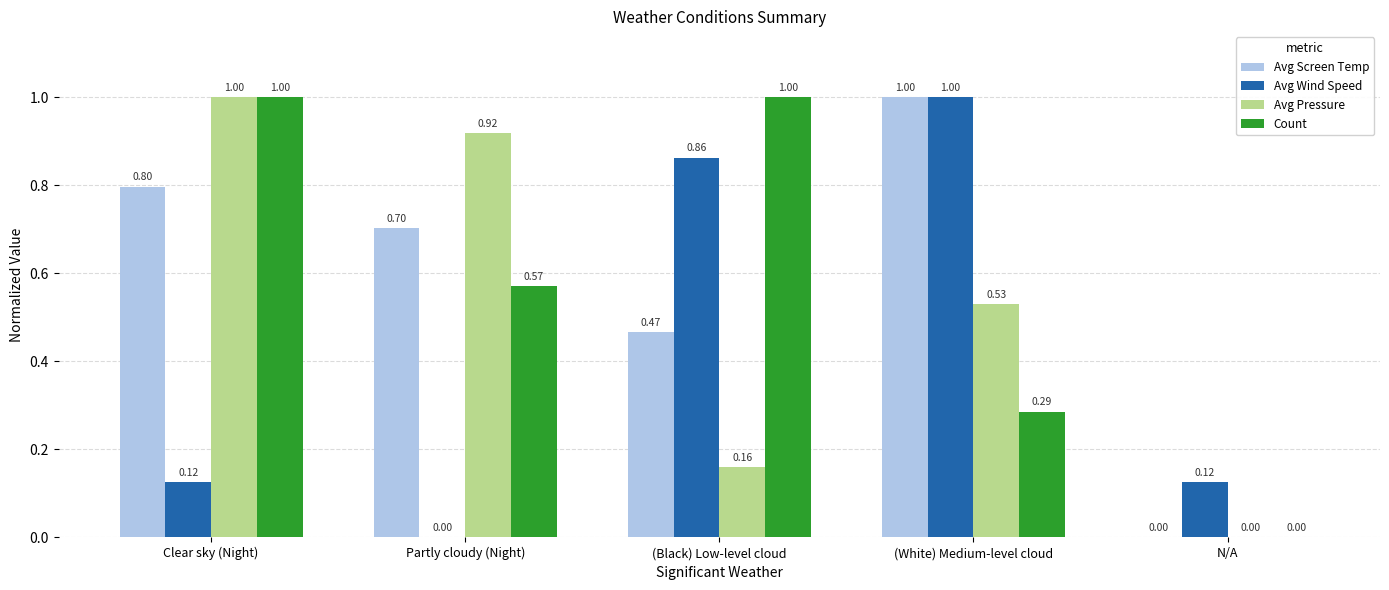

True or false: Count has a value of 0.0 at N/A.

True